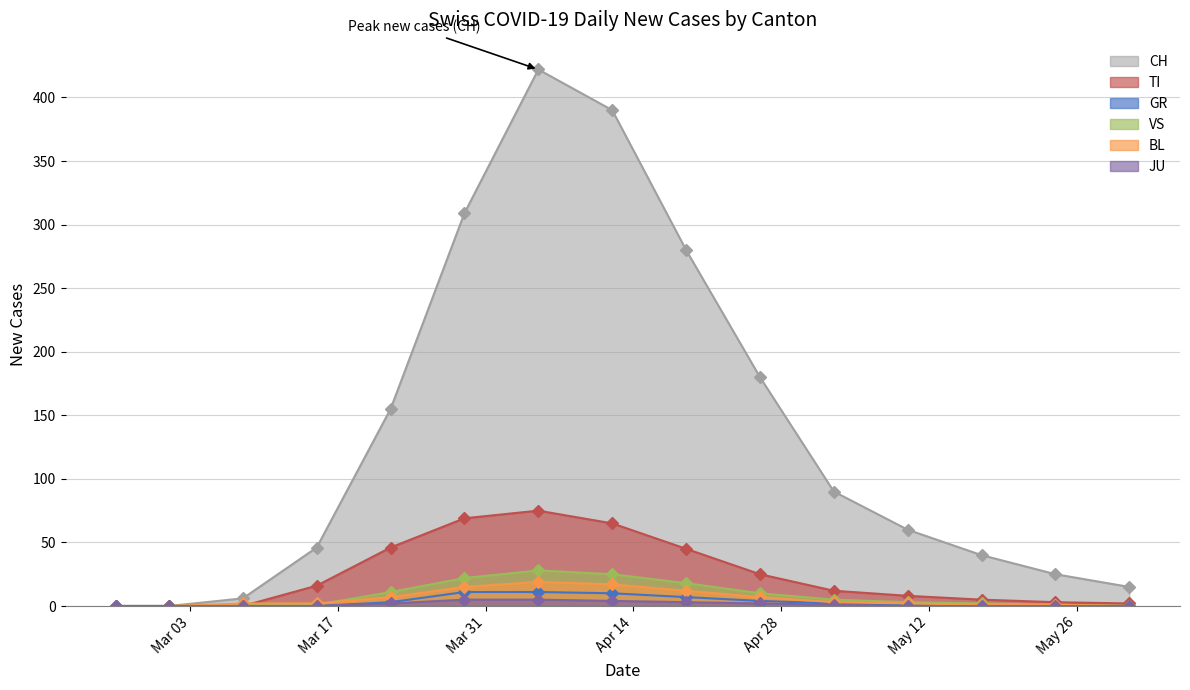

Which series has the largest total across all categories?

CH